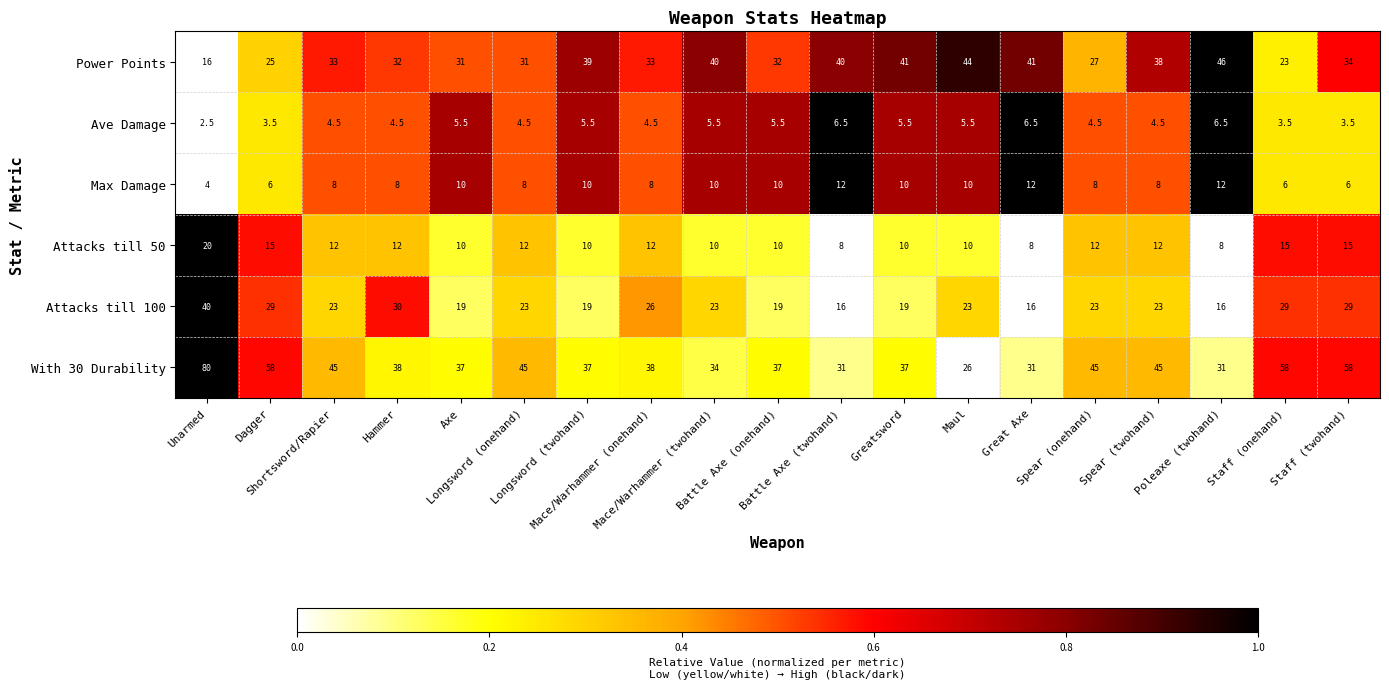

What is the difference between the maximum and minimum values in the Power Points series?

30.0